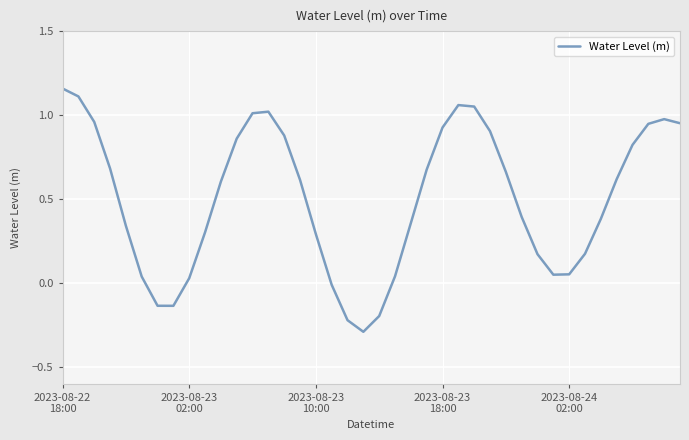

What is the difference between the maximum and minimum values?

1.4